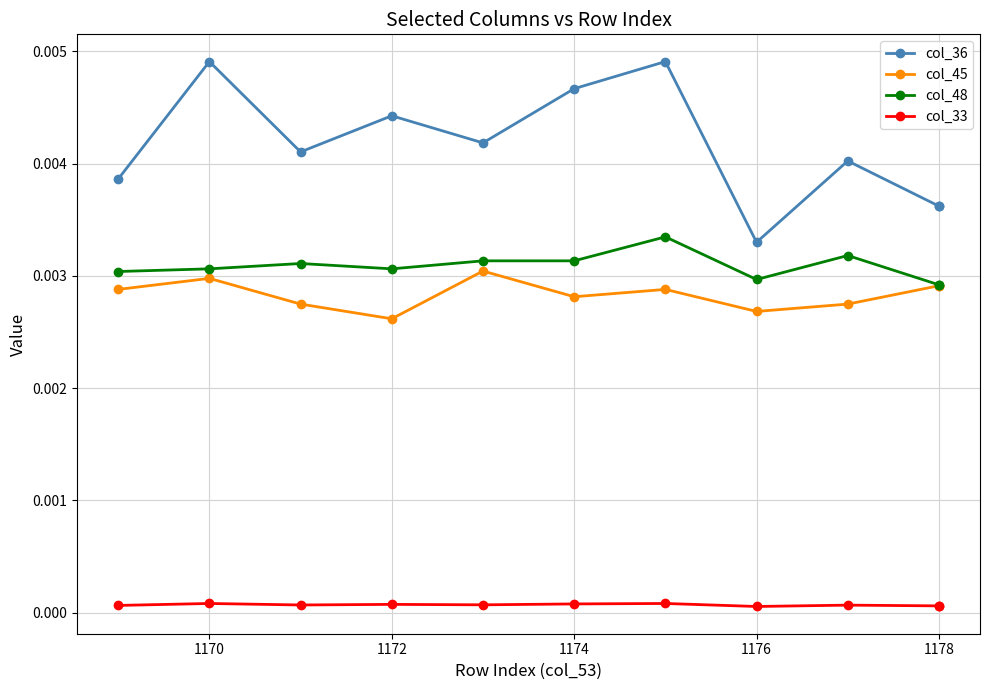

In col_48, how many points are lower than both neighbors (excluding endpoints)?

2